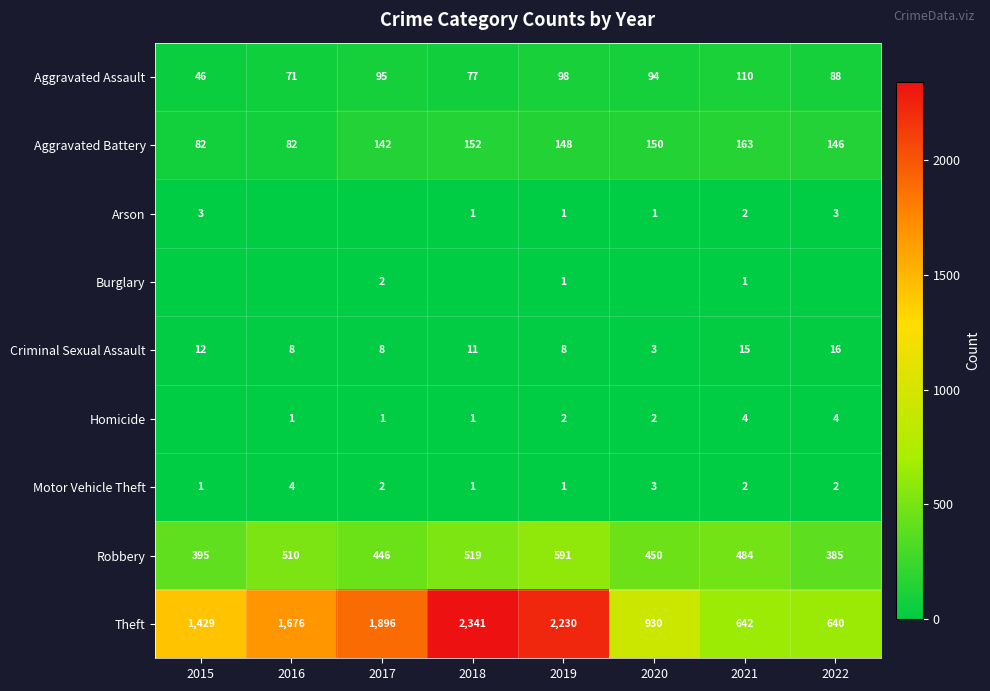

What is the spread (max minus min) of values at 2016?

1676